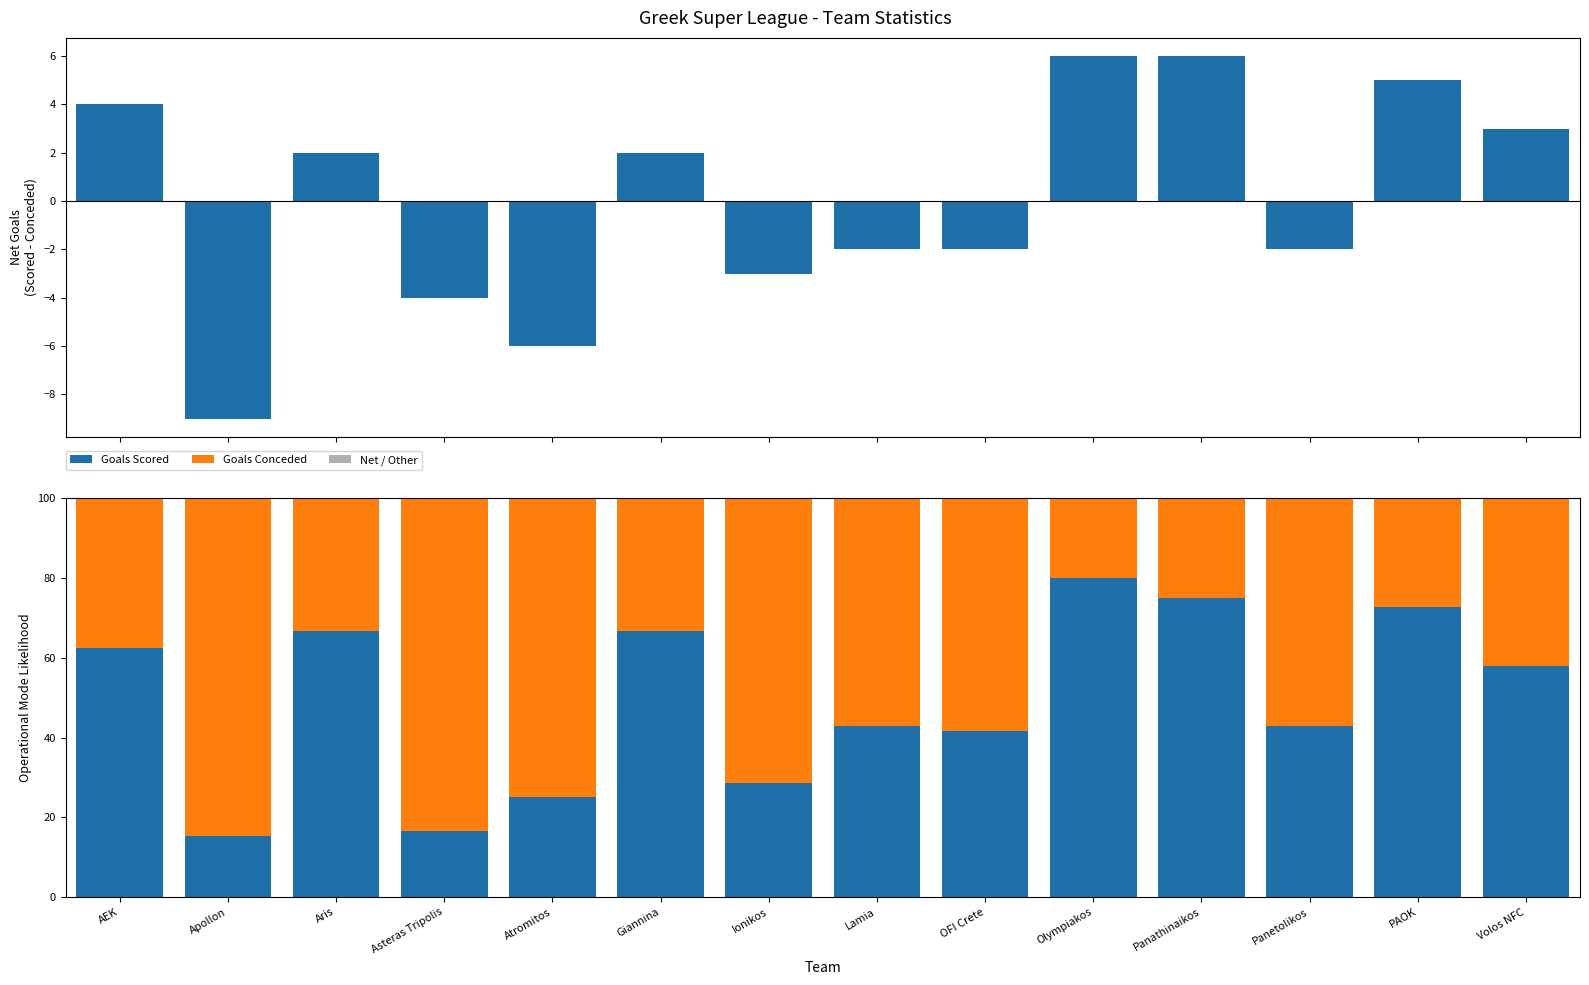

Between Apollon and Volos NFC, which series saw the biggest shift?

Goals Scored